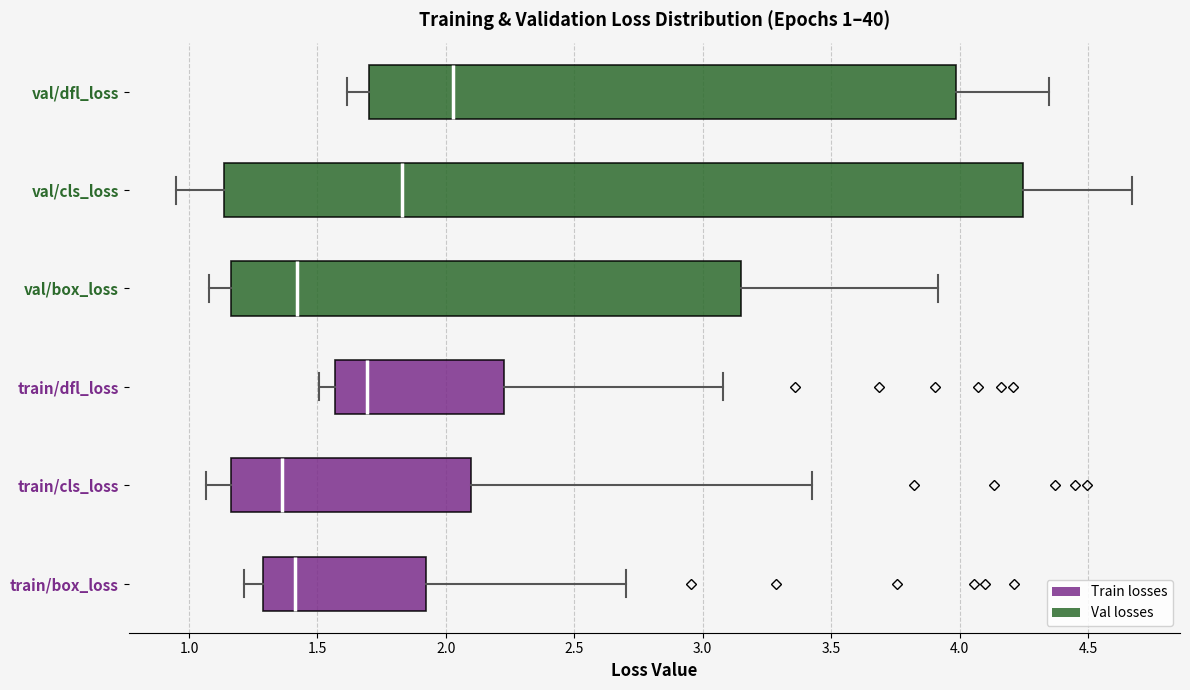

Which box is the widest, from its left edge to its right edge?

val/cls_loss